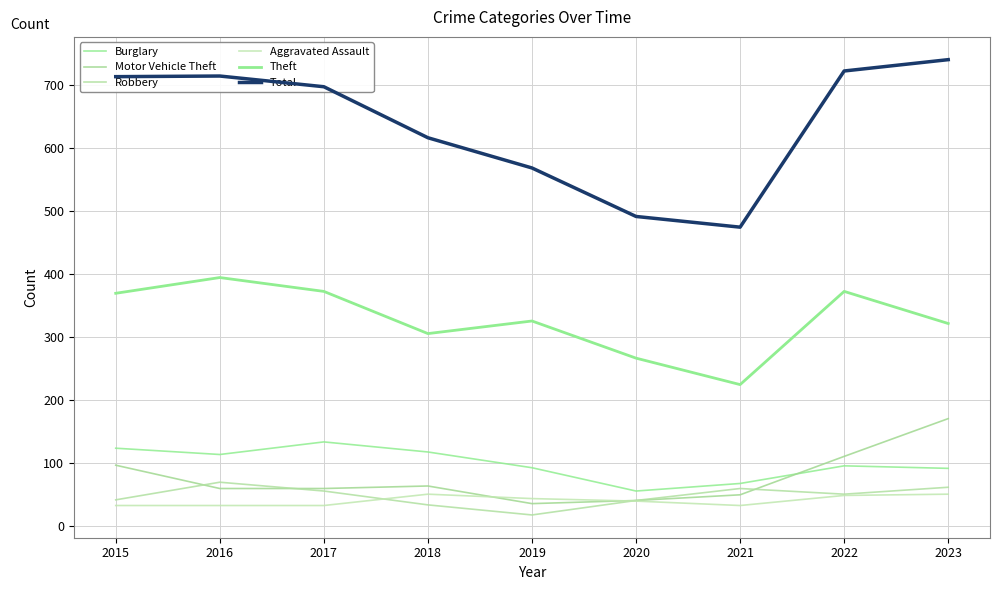

How many lines are shown in the chart?

6